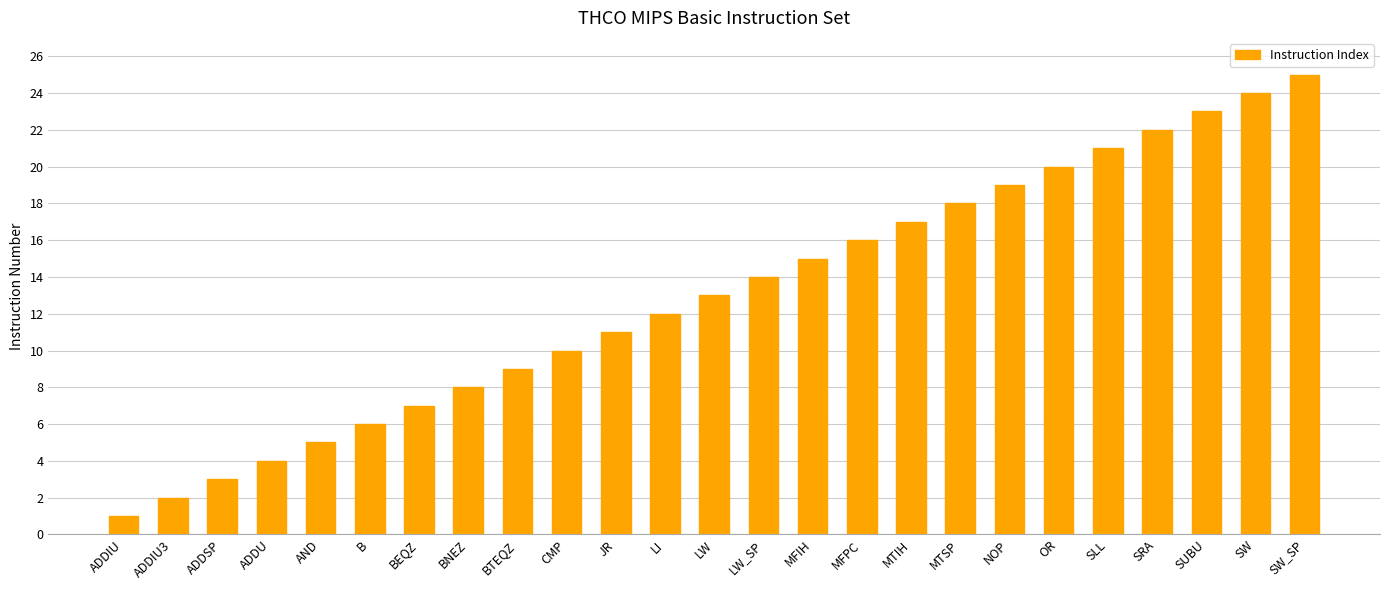

True or false: the data shows 19 at LW_SP.

False